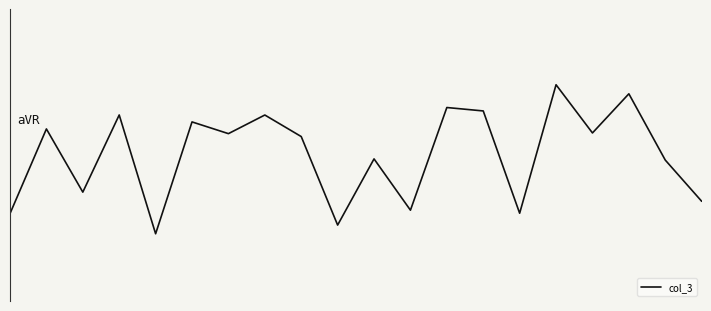

Where is the first local maximum?

1